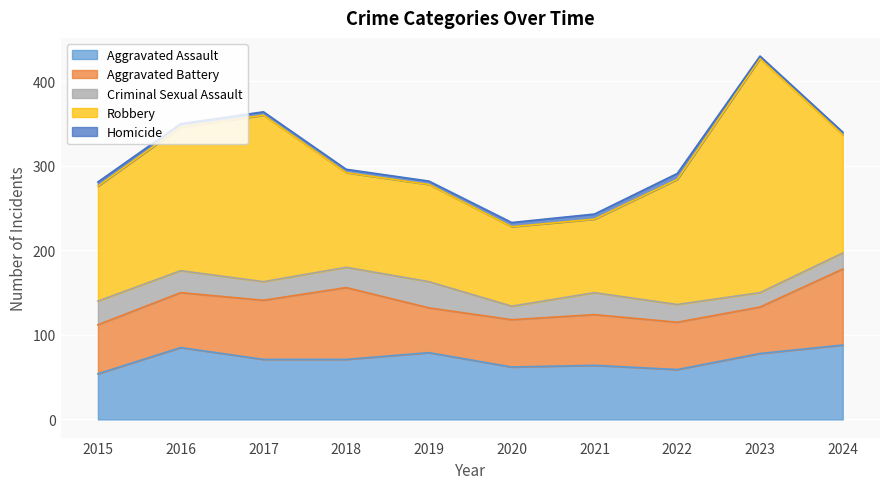

Read the Homicide value at 2024.

3